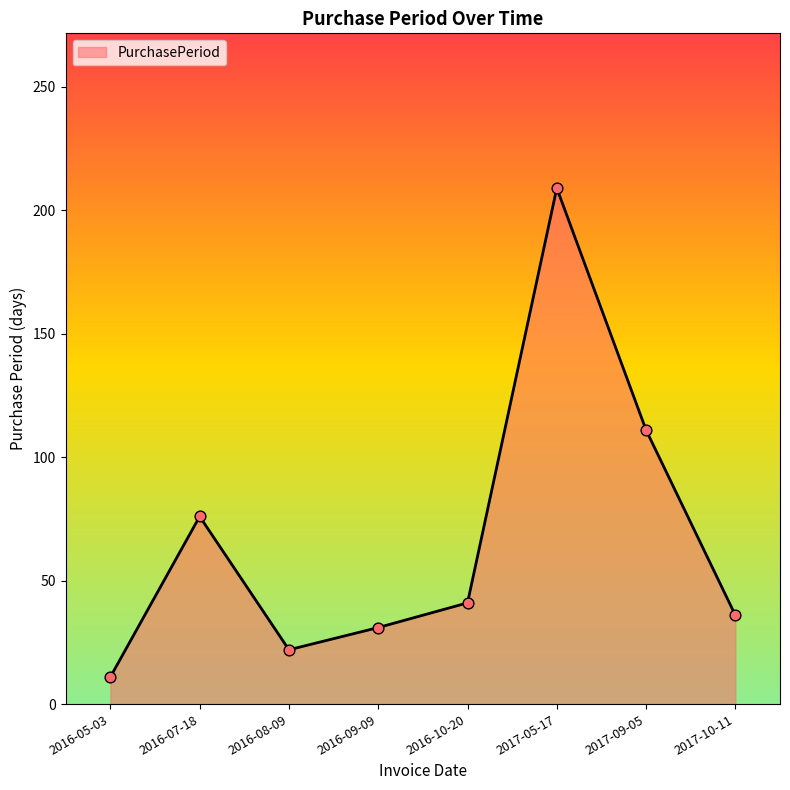

Between 2016-07-18 and 2017-05-17, which is larger?

2017-05-17